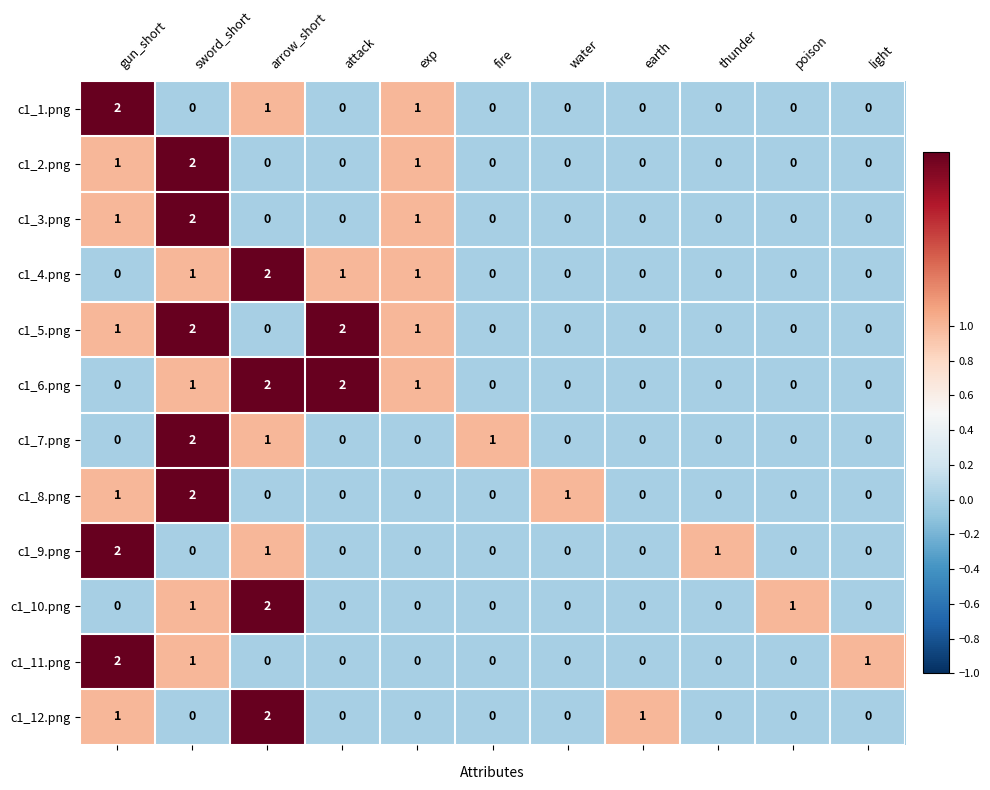

Count the number of data series in this chart.

12